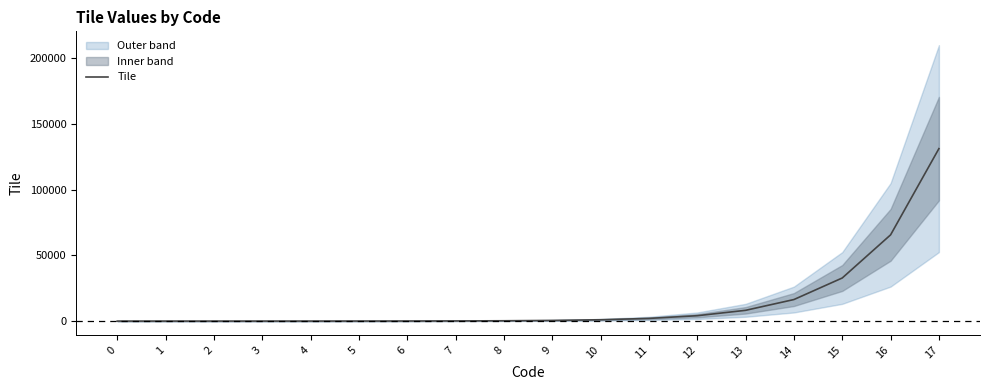

Reading left to right, what are all the values shown in this chart?

0	2	4	8	16	32	64	128	256	512	1024	2048	4096	8192	16384	32768	65536	131072